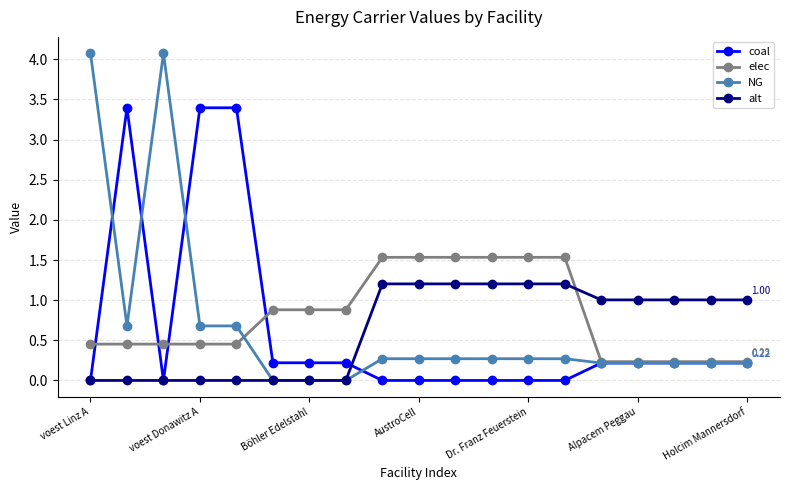

True or false: coal has more than 0 interior local peaks.

True